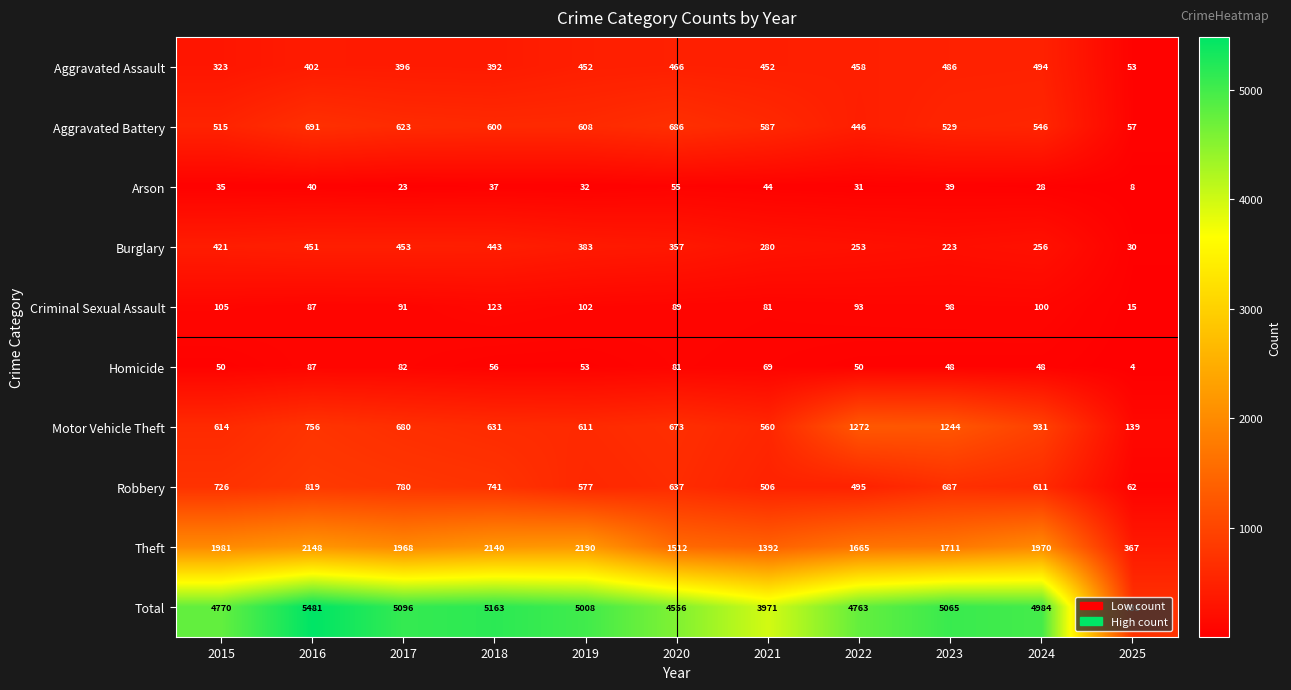

At how many categories does at least one series exceed 2561?

10